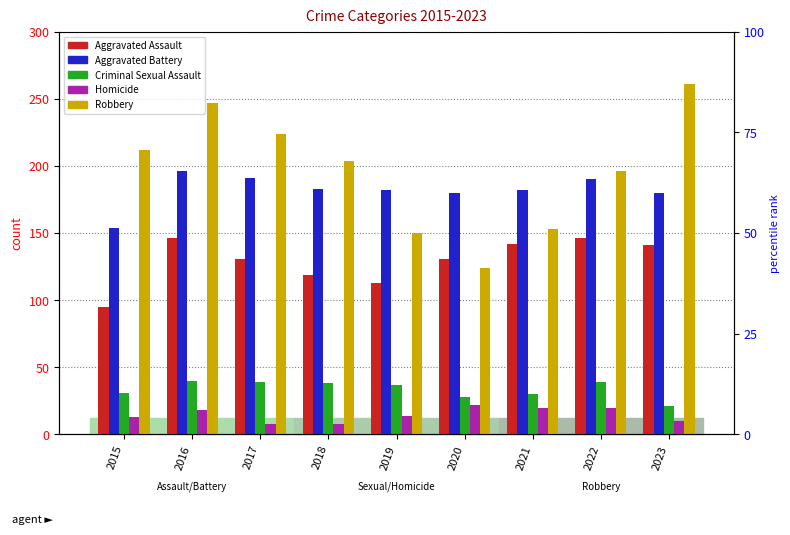

How many bars are there in total?

45